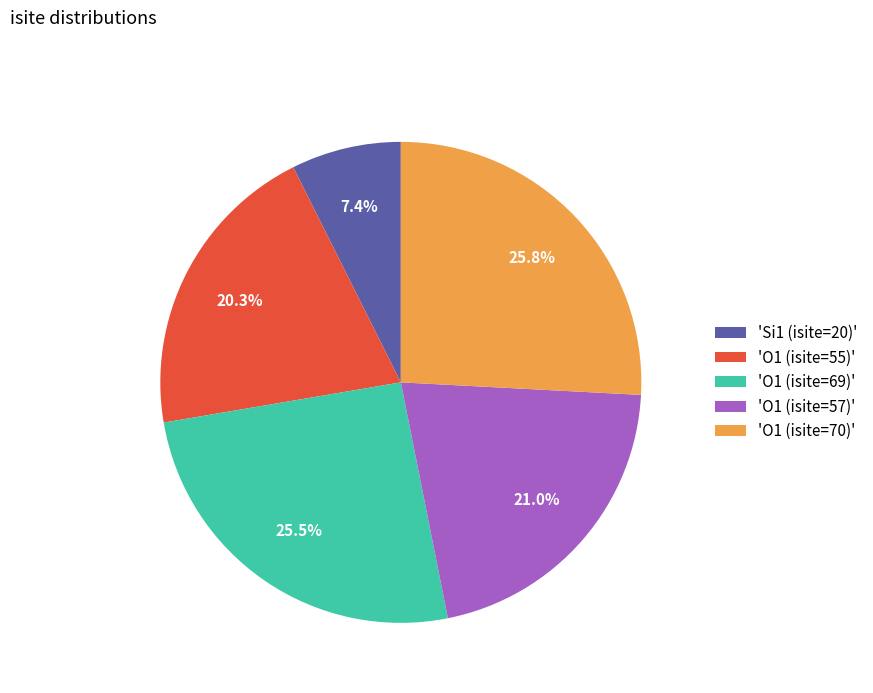

Does 'O1 (isite=55)' represent more than half of the total?

No